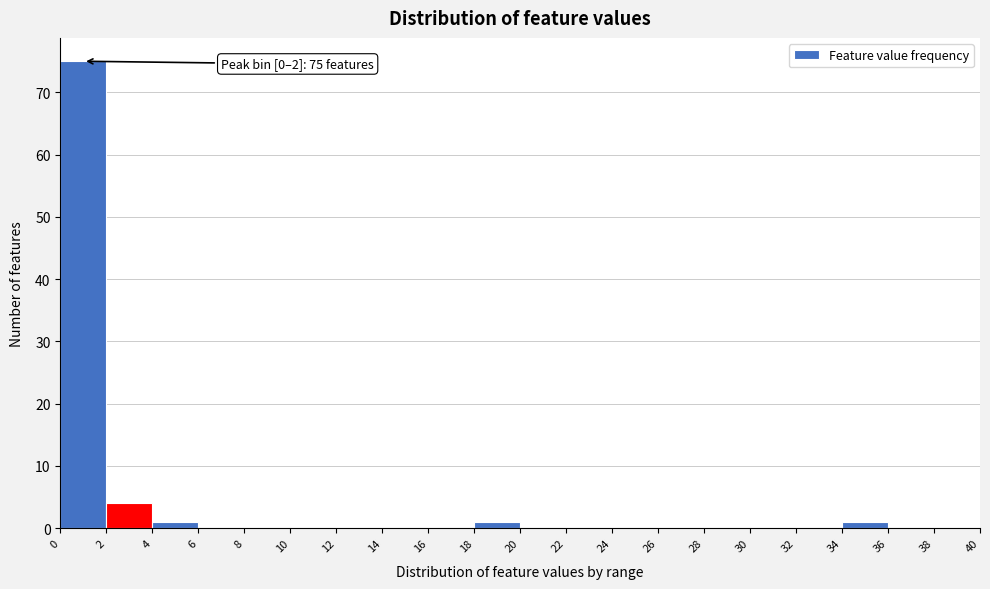

Over which range of the x-axis is the bar tallest?

0 to 2